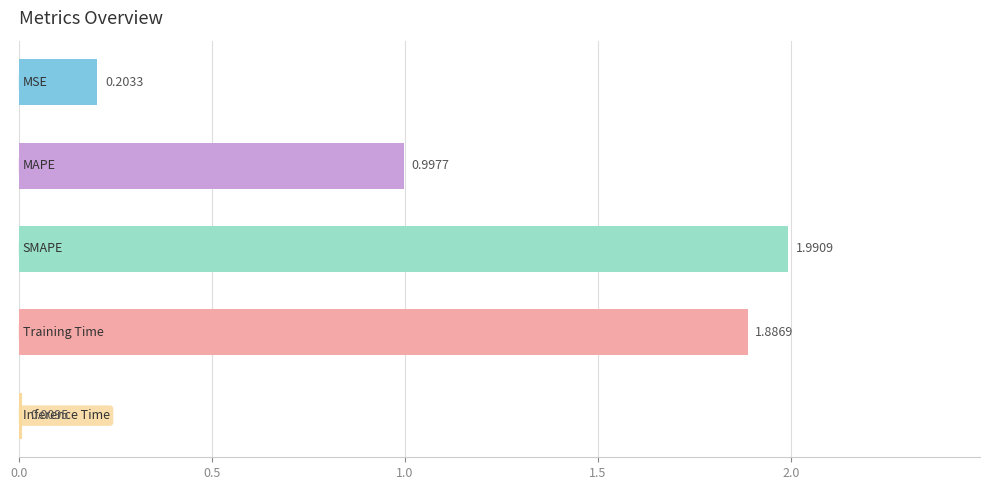

What is the average value?

1.0